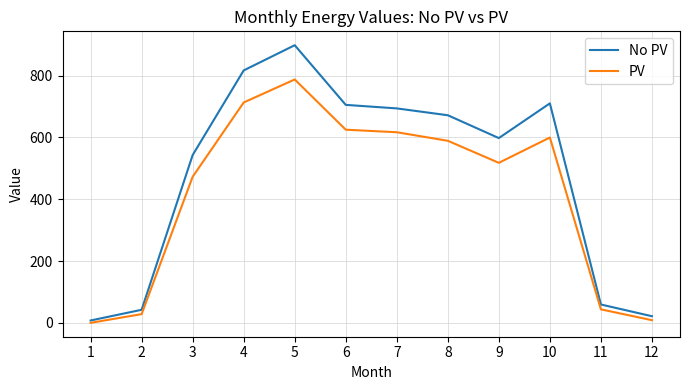

At which label does No PV first exceed 671?

4